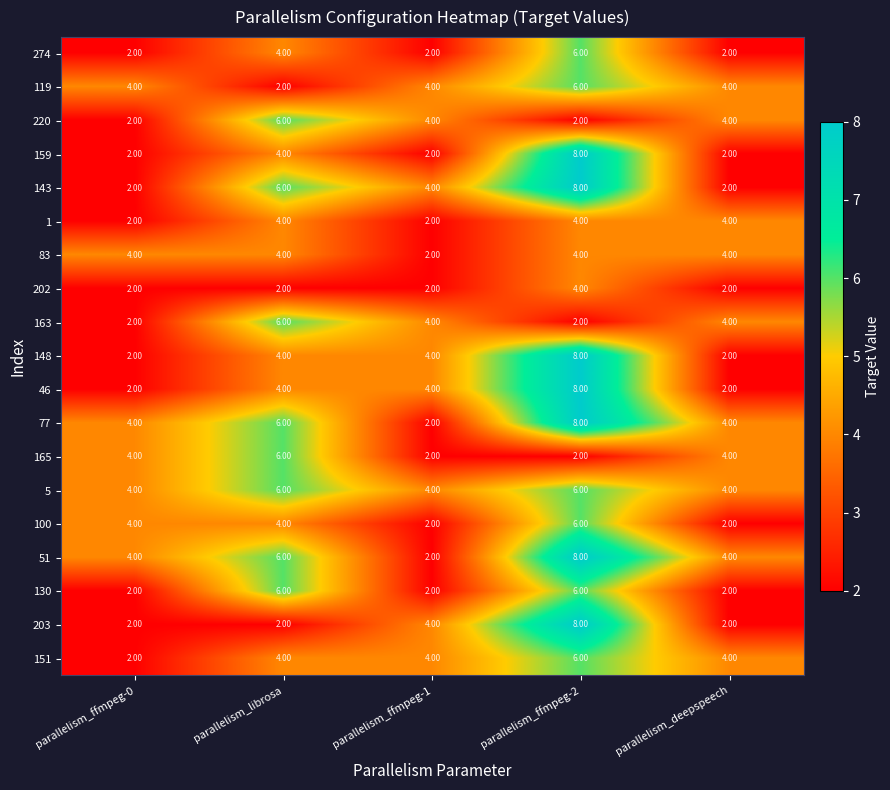

What is the sum of the 5 values at parallelism_librosa and parallelism_deepspeech?

10